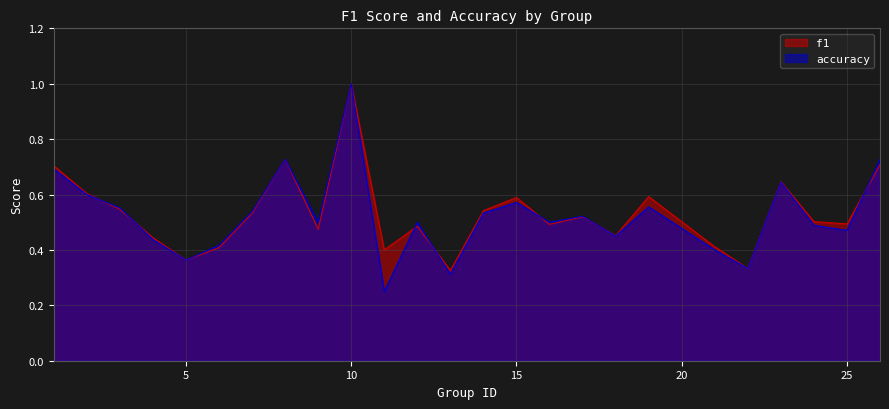

The f1 series shows 0.7 at 21. True or false?

False